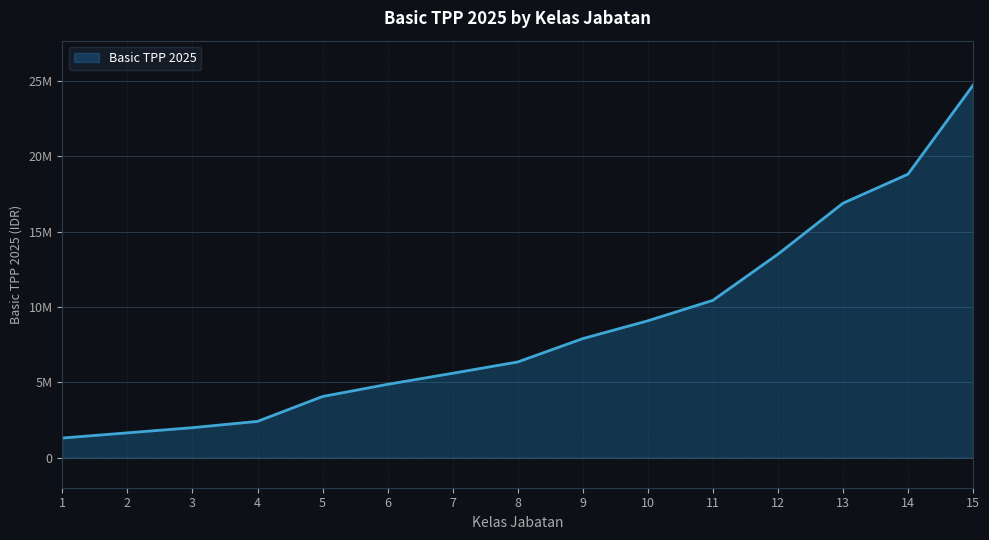

List the labels in order of value, smallest first.

1, 2, 3, 4, 5, 6, 7, 8, 9, 10, 11, 12, 13, 14, 15